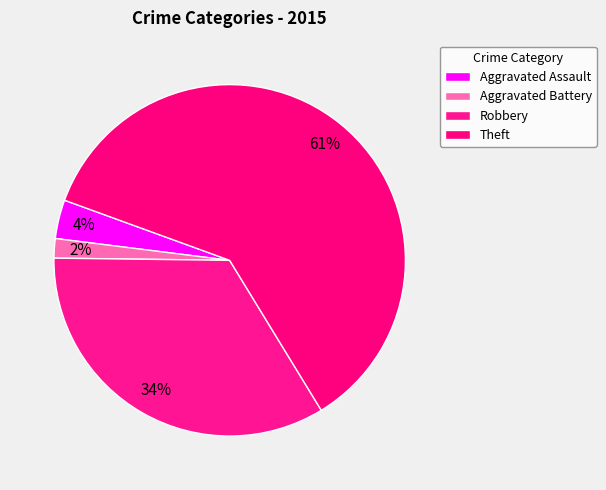

Count the number of slices in the pie.

4